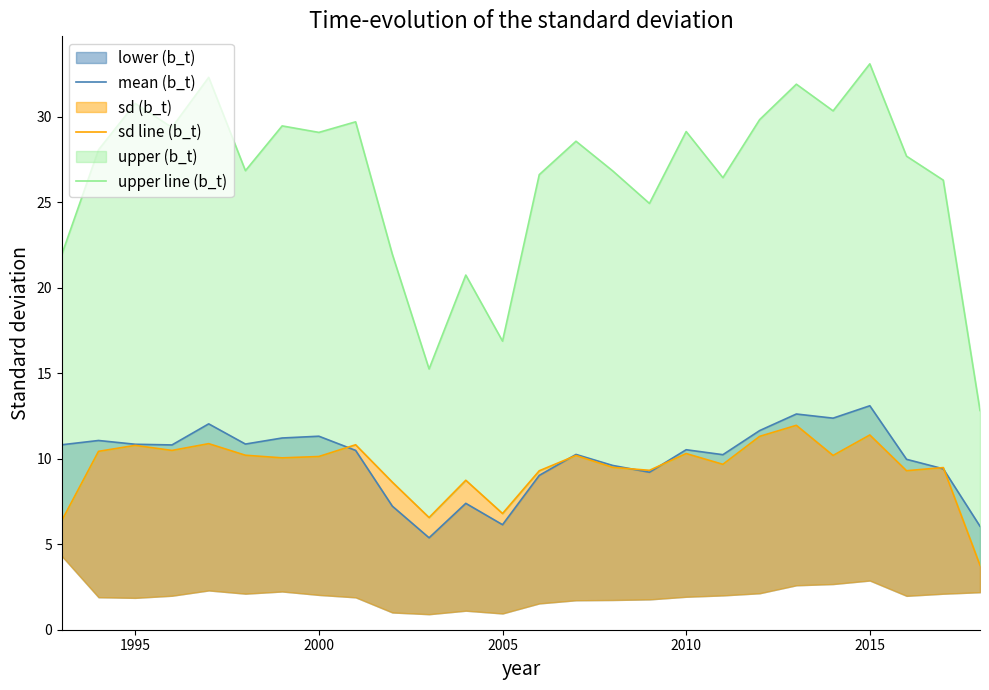

What is the difference between the second highest and second lowest values in the upper line (b_t) series?

17.1